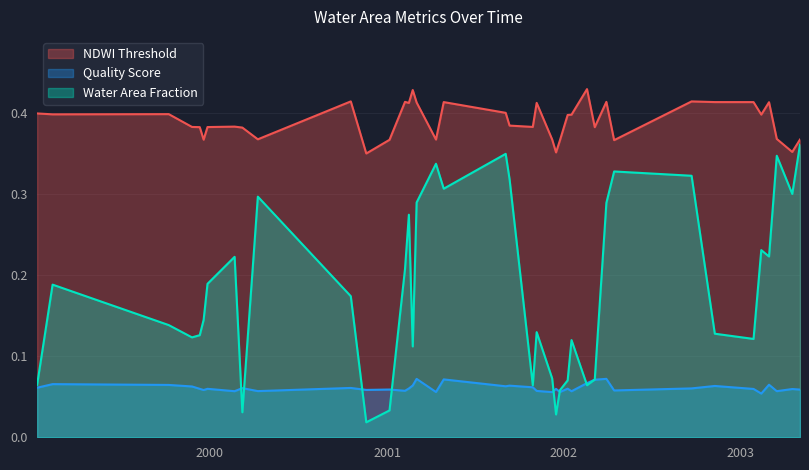

What are all the series names shown in the legend?

NDWI Threshold, Quality Score, Water Area Fraction